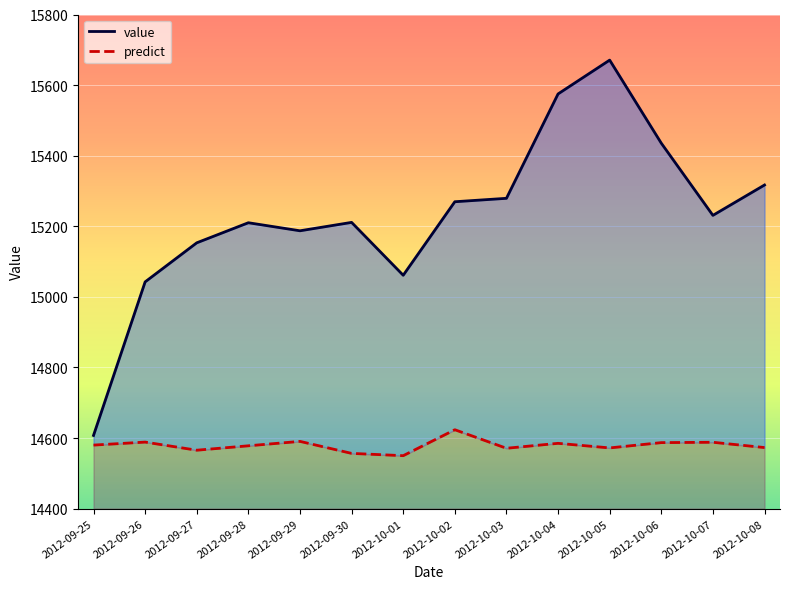

At which category is the sum across all series the highest?

2012-10-05